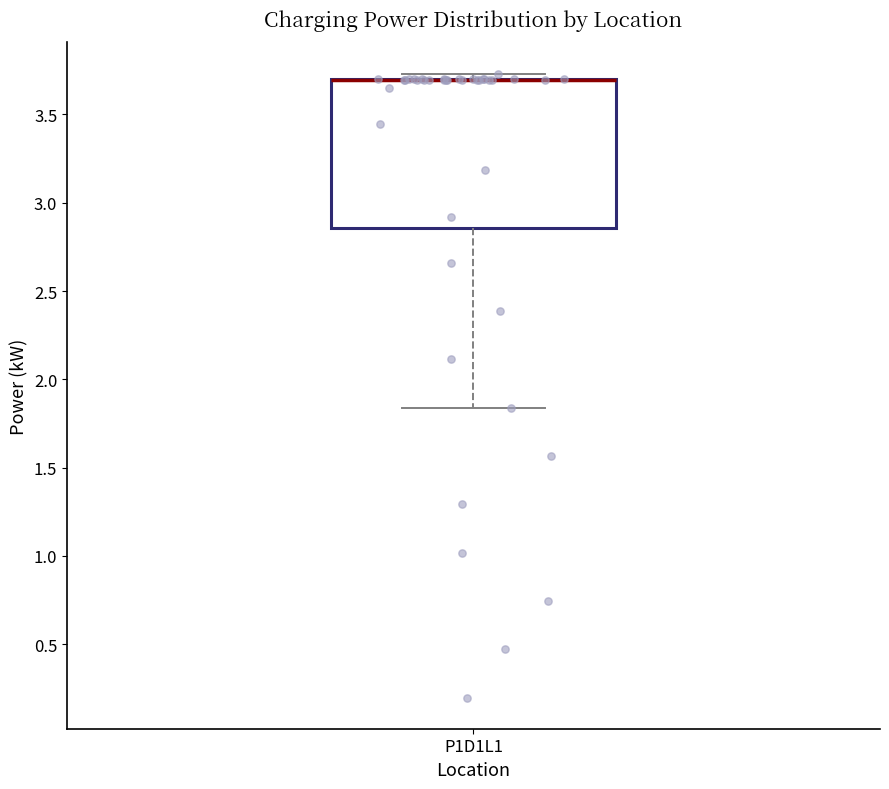

Read this box plot against the y-axis: the position of the median line, the range covered by the box, and the ends of both whiskers. The values are not printed on the chart, so give them approximately, as read against the axis.

median 3.70 (drawn on the box's upper edge), box 2.85 to 3.70, whiskers 1.85 to 3.75